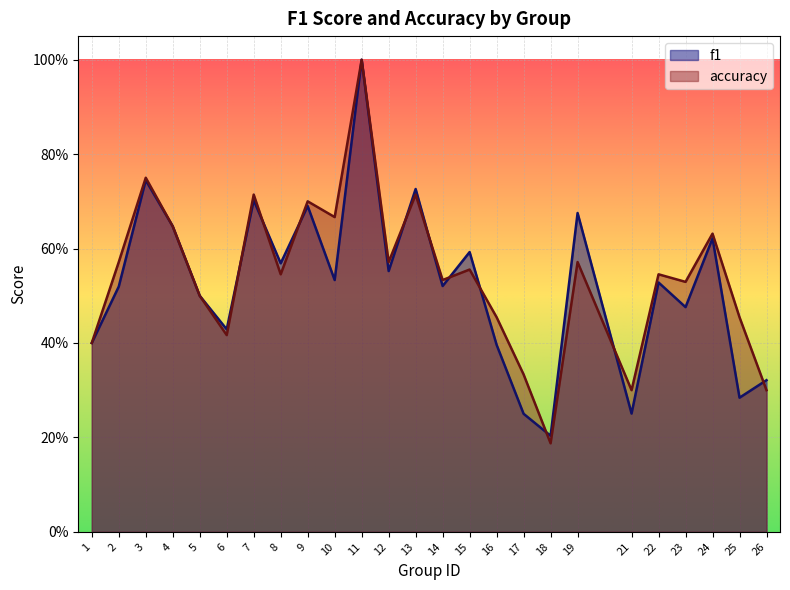

Does the chart display data point markers on the line(s)?

No